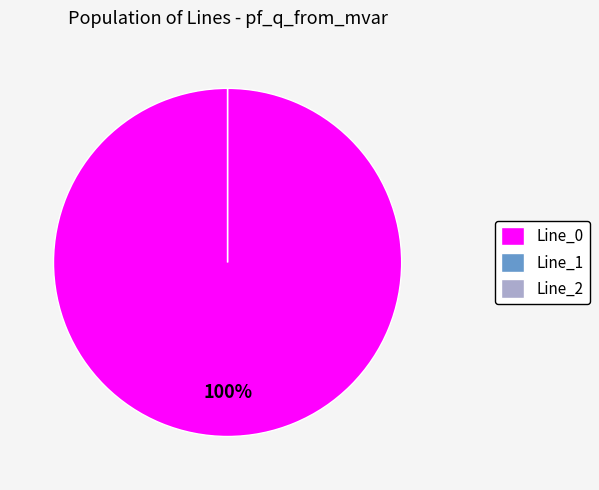

To the nearest percent, what is the difference between the largest and smallest slice percentages?

100%